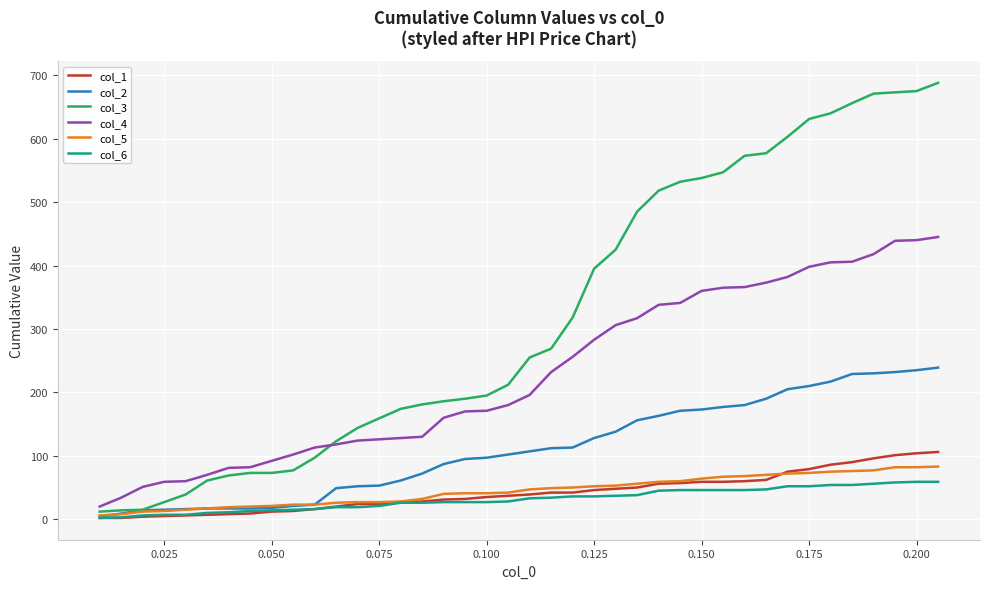

Is this an area chart (filled region under the line)?

No